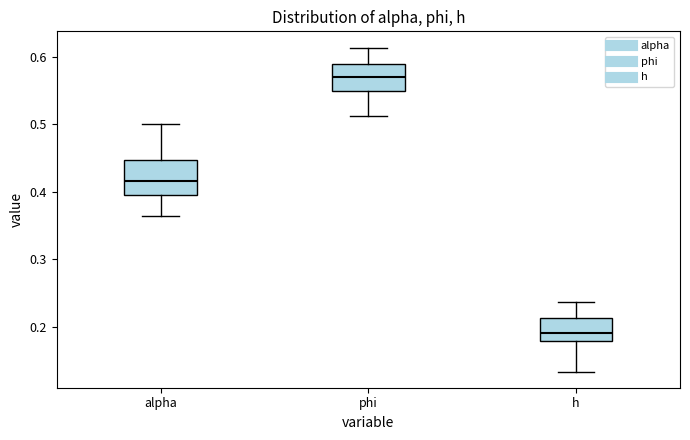

Reading left to right, transcribe this box plot: for each box, give where its median line is, the range the box spans, and where its two whiskers end, as read against the y-axis. The values are not printed on the chart, so give them approximately, as read against the axis.

alpha: median 0.42, box 0.40 to 0.45, whiskers 0.36 to 0.50
phi: median 0.57, box 0.55 to 0.59, whiskers 0.51 to 0.61
h: median 0.19, box 0.18 to 0.21, whiskers 0.13 to 0.24